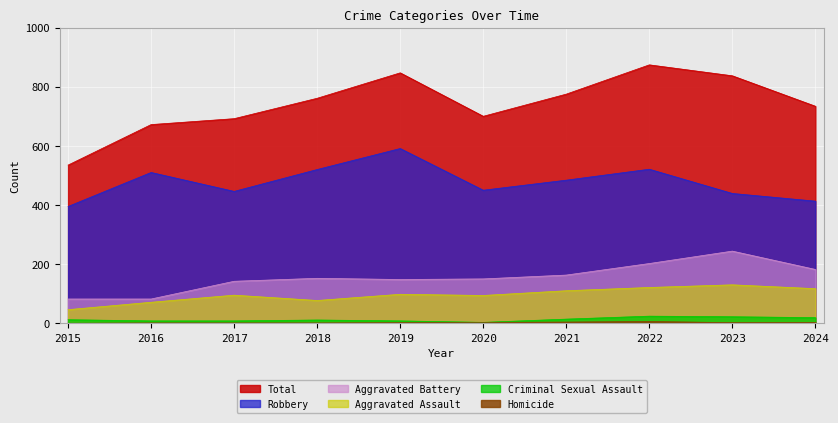

How many lines are shown in the chart?

6